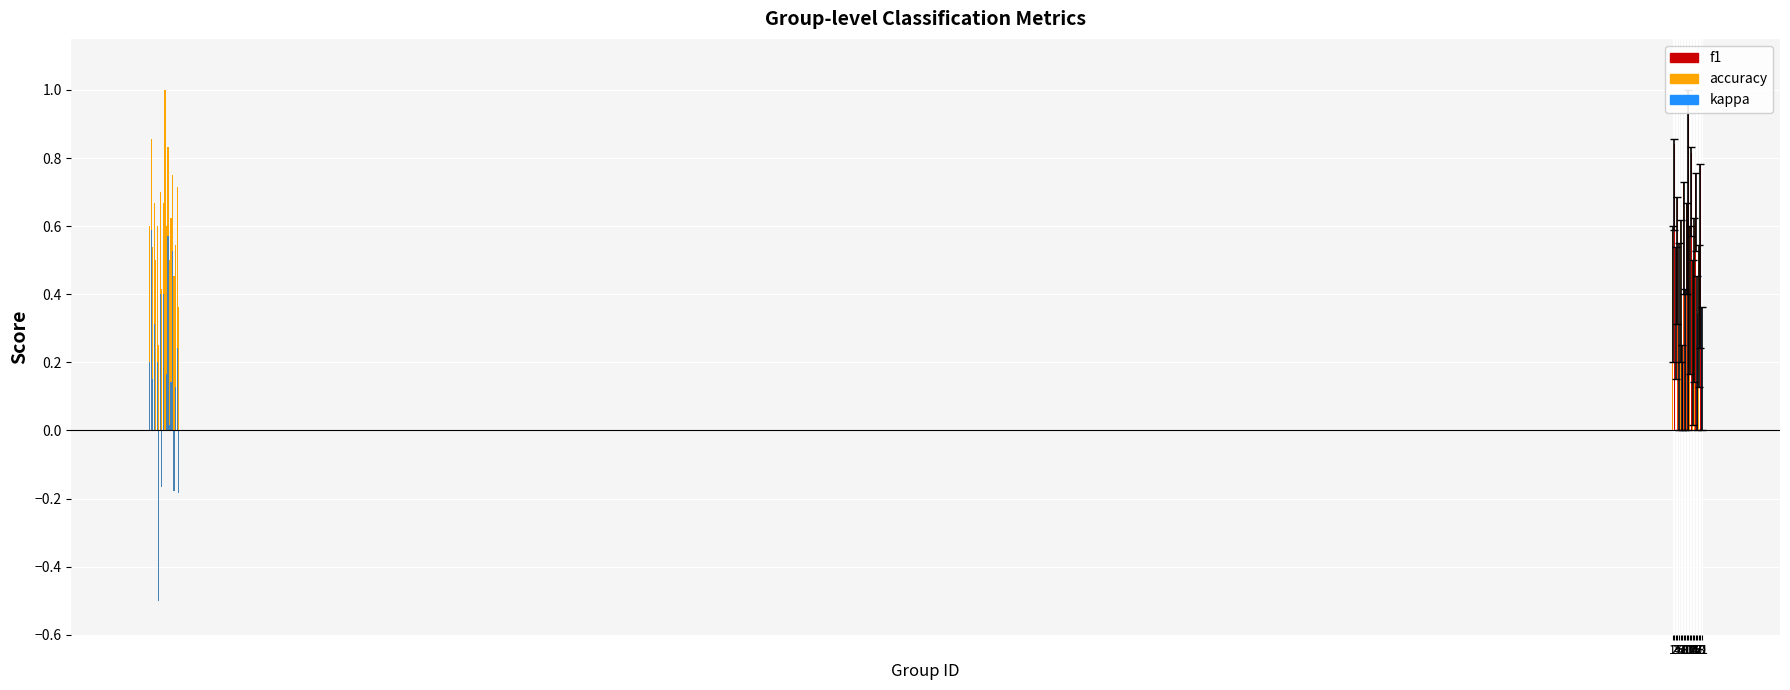

At which label does f1 reach its minimum?

7